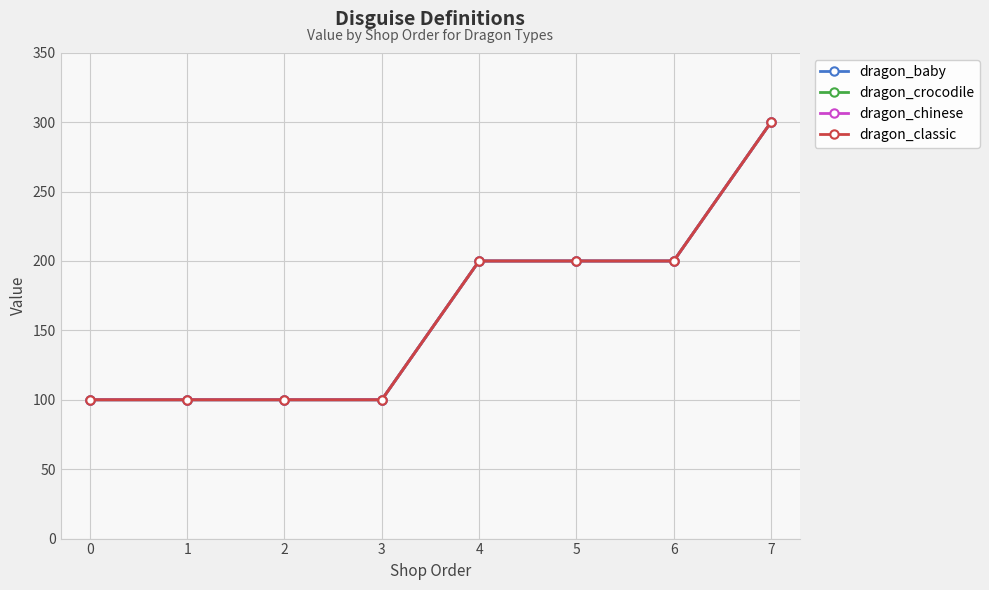

Reading right to left, extract all data points from this chart.

dragon_baby: 300	200	200	200	100	100	100	100
dragon_crocodile: 300	200	200	200	100	100	100	100
dragon_chinese: 300	200	200	200	100	100	100	100
dragon_classic: 300	200	200	200	100	100	100	100